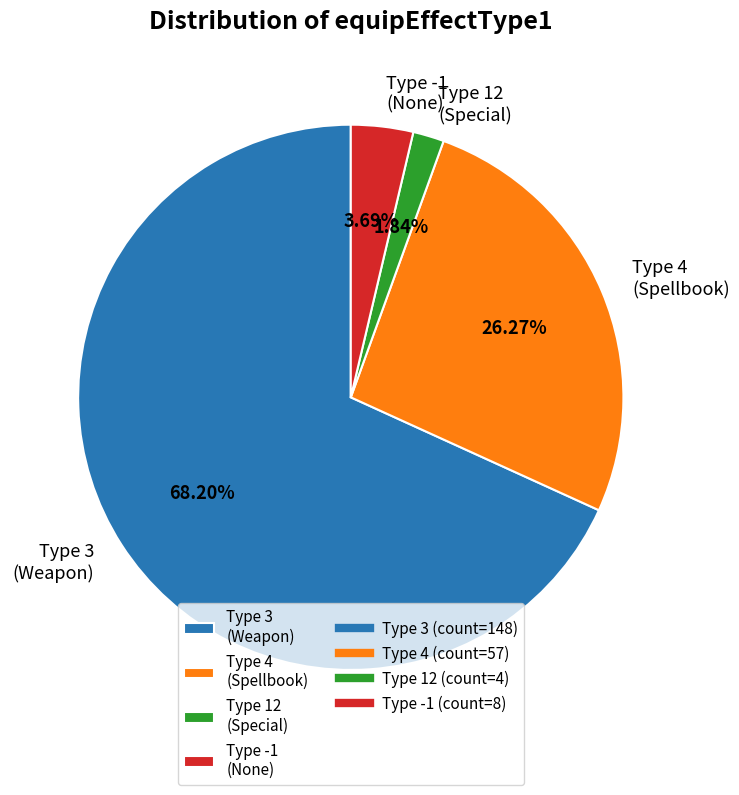

How many slices are in this pie chart?

4